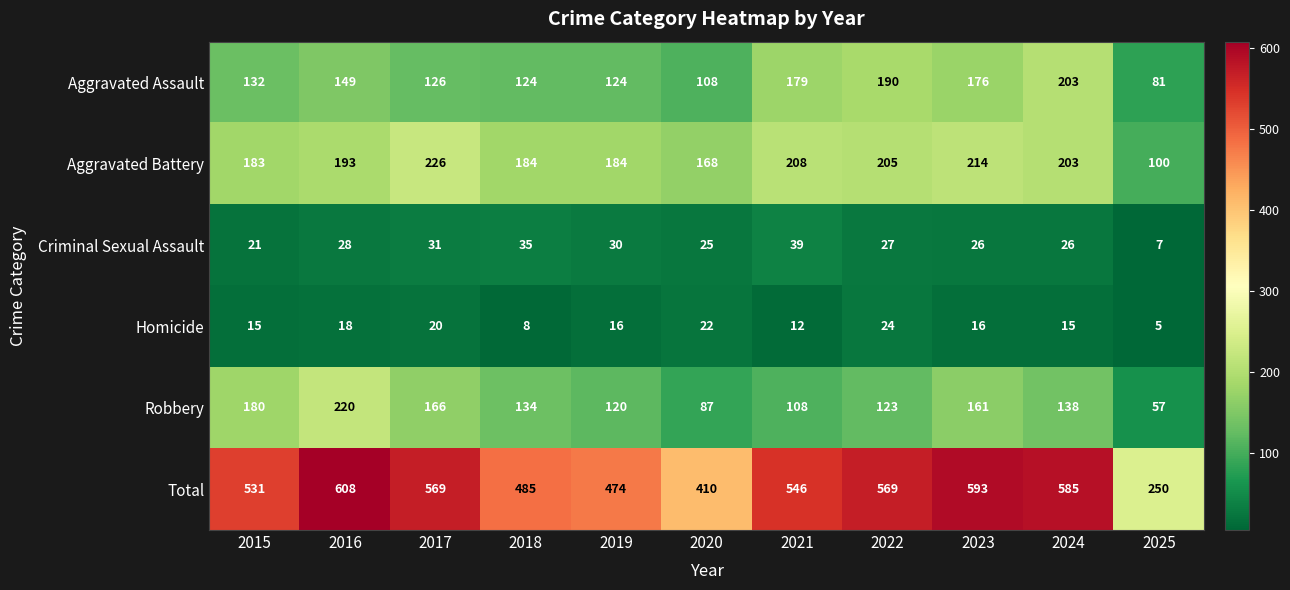

What is the difference between the maximum and minimum values in the Aggravated Assault series?

122